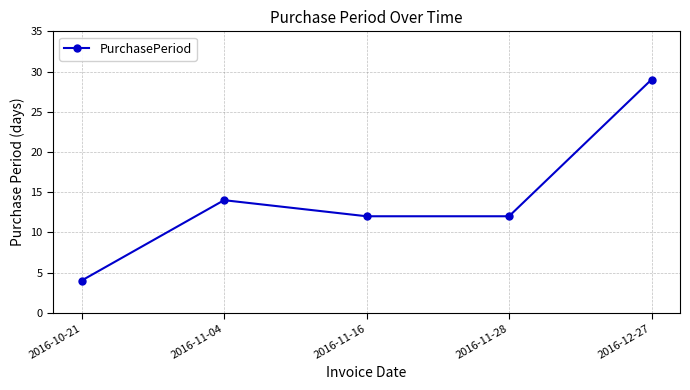

What is the label of the 4th point from the left?

2016-11-28